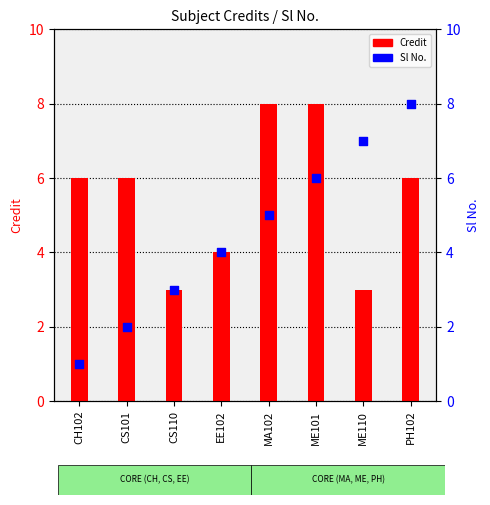

At how many categories does at least one series exceed 5?

6